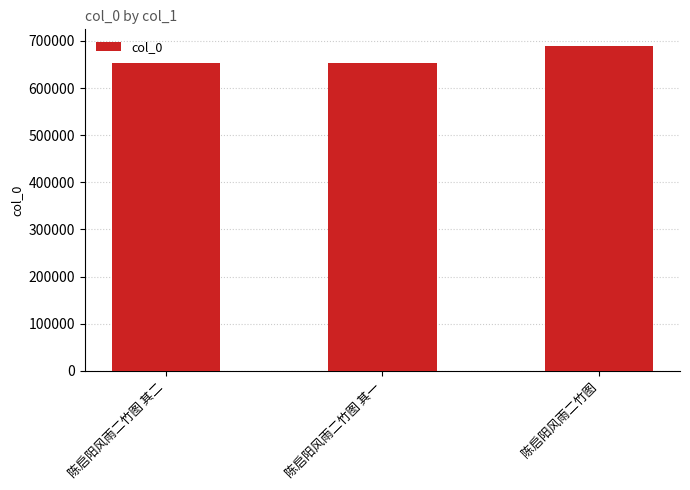

What is the change in value from 陈启阳风雨二竹图 其一 to 陈启阳风雨二竹图?

+36702